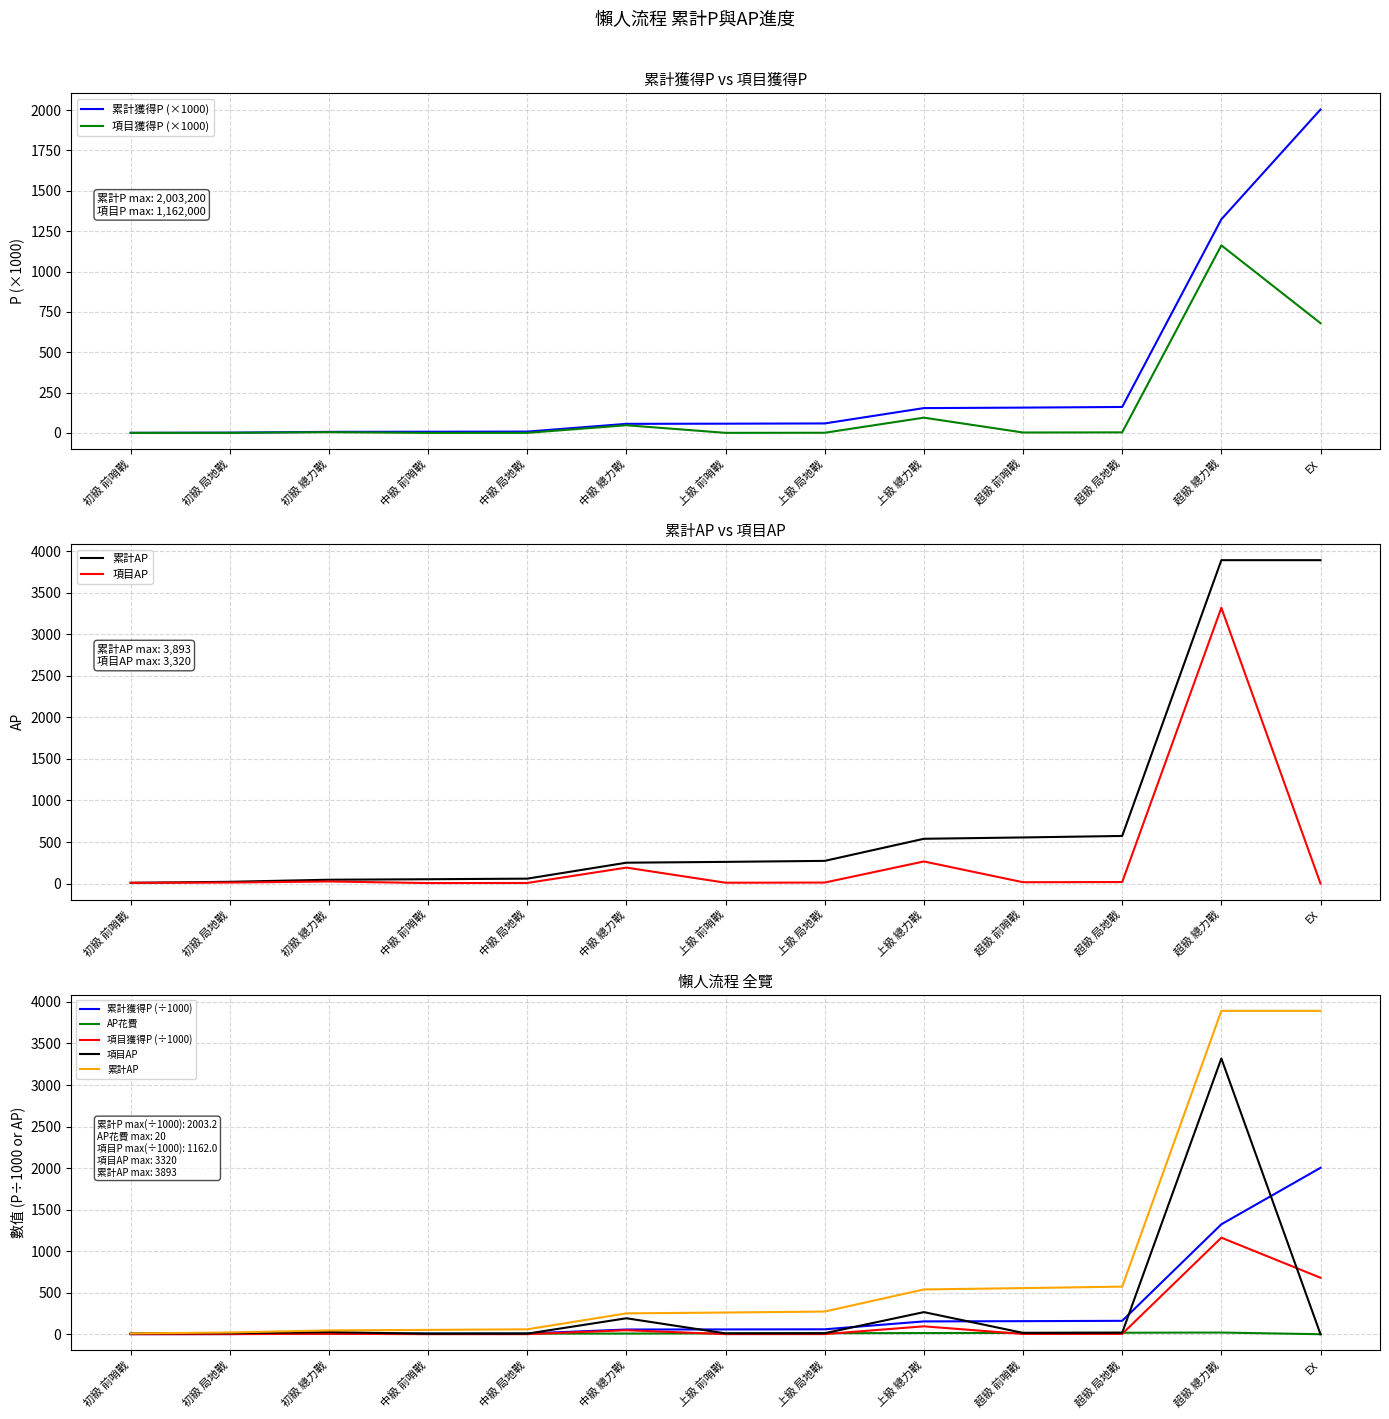

Which category has the highest value in the 項目獲得P (×1000) series?

超級 總力戰